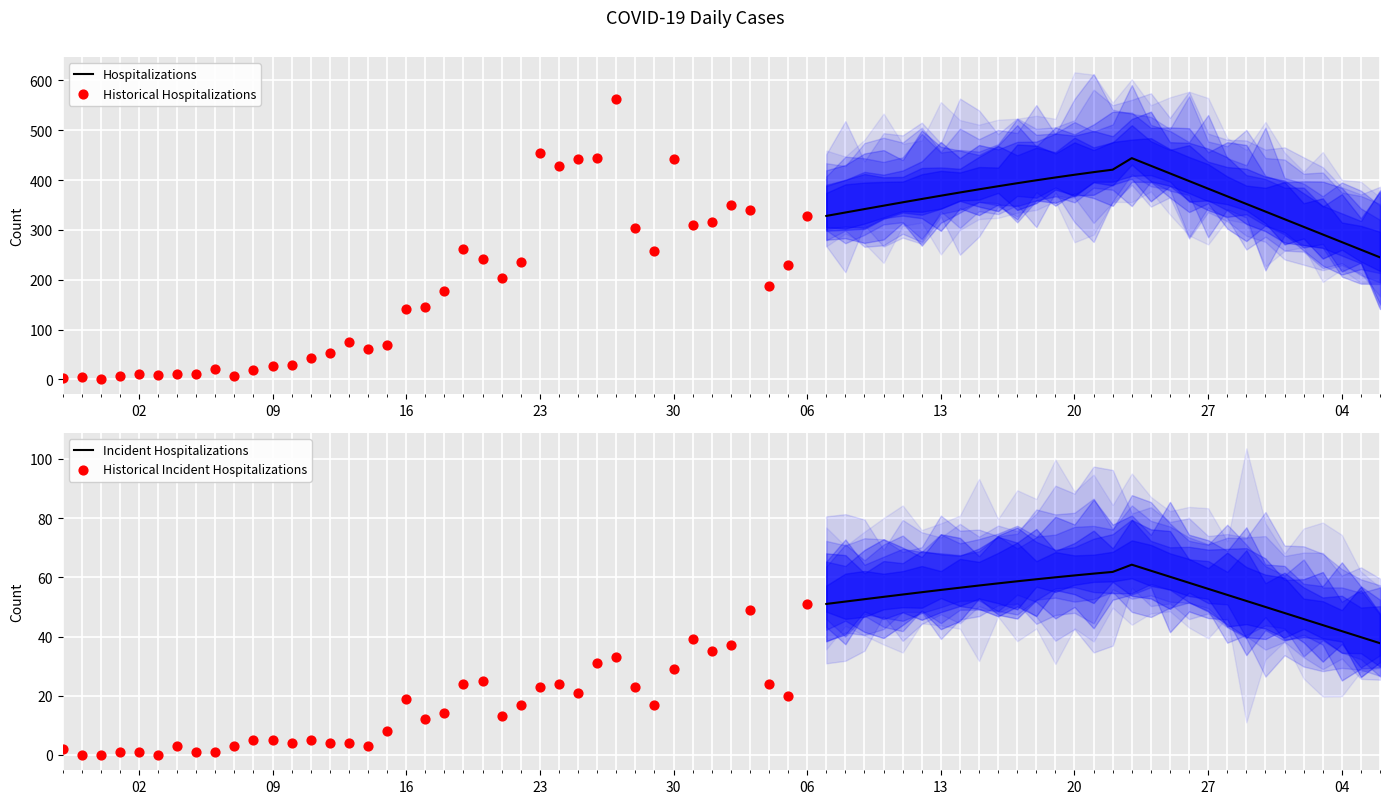

Which series reaches the minimum Y coordinate?

Incident Hospitalizations